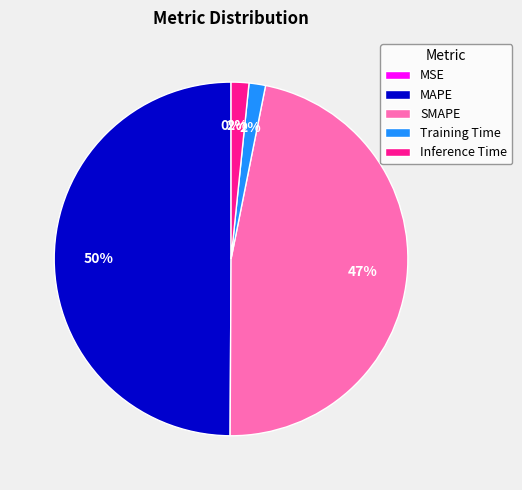

To the nearest percent, what is the difference between the MAPE and Training Time slice percentages?

48%